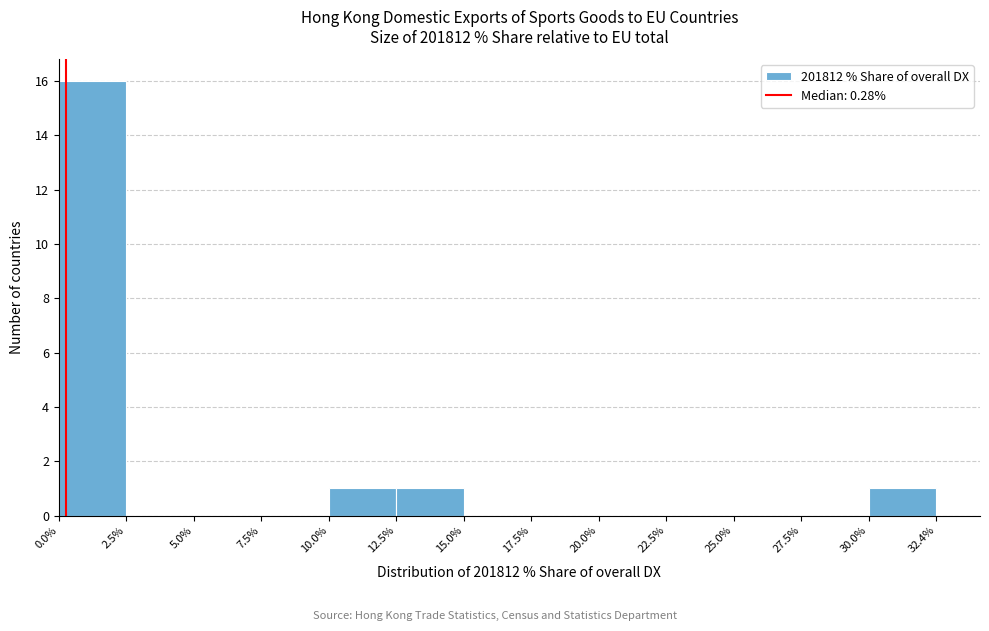

Reading left to right, list every bar in this chart as the range it spans on the x-axis followed by its height. The values are not printed on the chart, so give them approximately, as read against the axis.

0.0% to 2.5%: 16
2.5% to 5.0%: 0
5.0% to 7.5%: 0
7.5% to 10.0%: 0
10.0% to 12.5%: 1
12.5% to 15.0%: 1
15.0% to 17.5%: 0
17.5% to 20.0%: 0
20.0% to 22.5%: 0
22.5% to 25.0%: 0
25.0% to 27.5%: 0
27.5% to 30.0%: 0
30.0% to 32.4%: 1